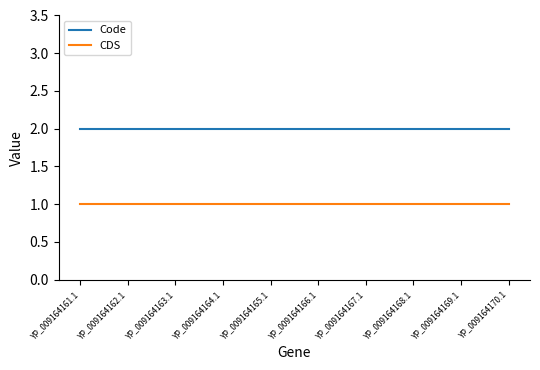

The Code series shows 3 at YP_009164162.1. True or false?

False